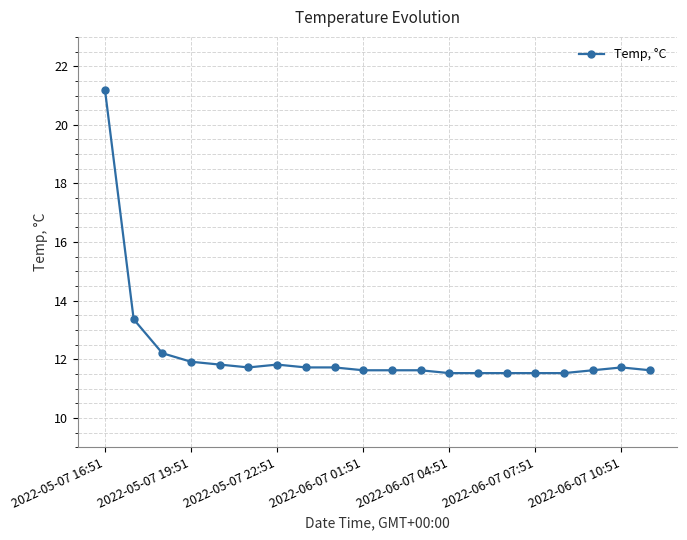

What is the average value?

12.2